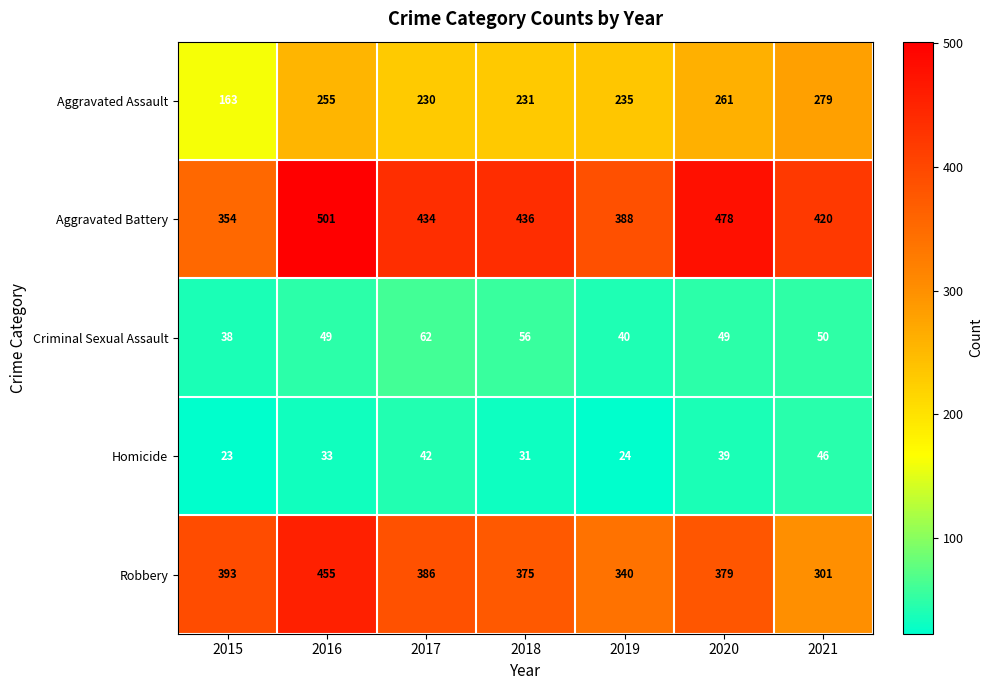

At which category does the chart reach its peak across all series?

2016